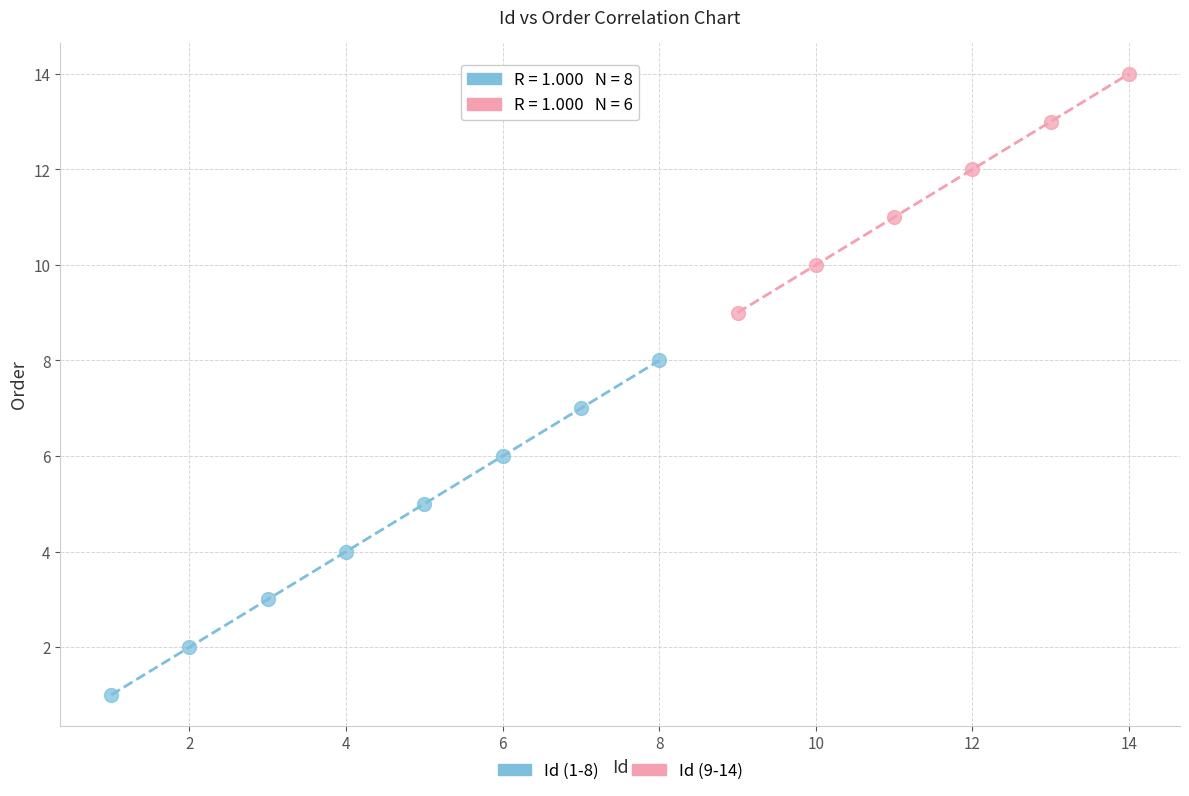

Which series contains the lowest Y value?

Id (1-8)